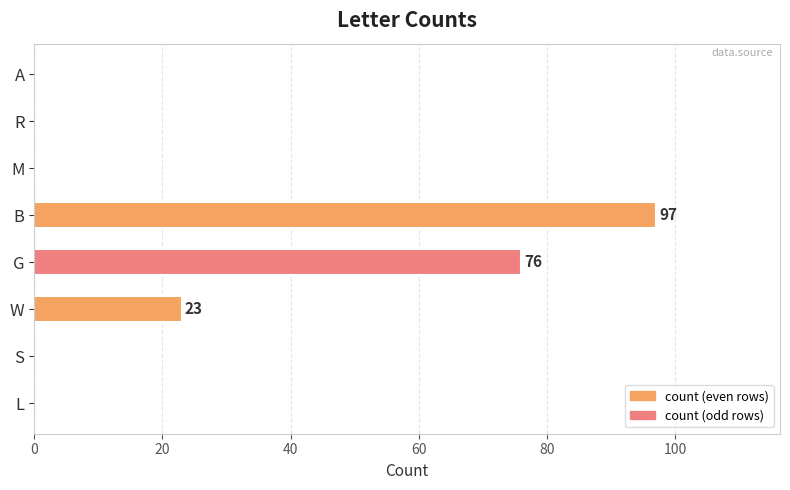

What is the change in value from B to A?

-97